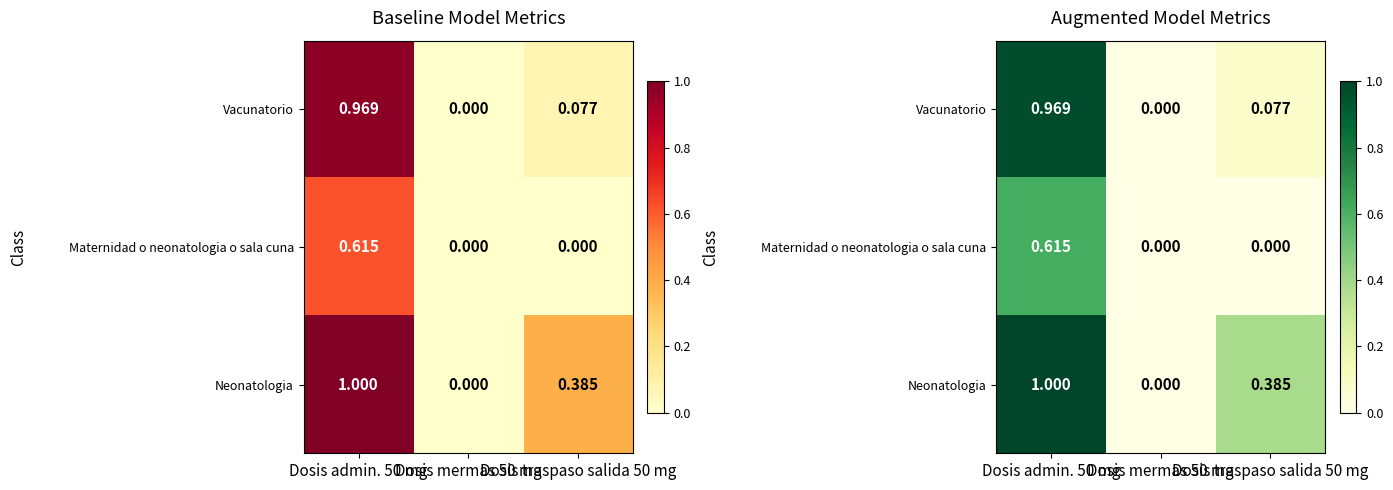

Rank the series by their maximum value, from highest to lowest.

Neonatologia, Vacunatorio, Maternidad o neonatologia o sala cuna